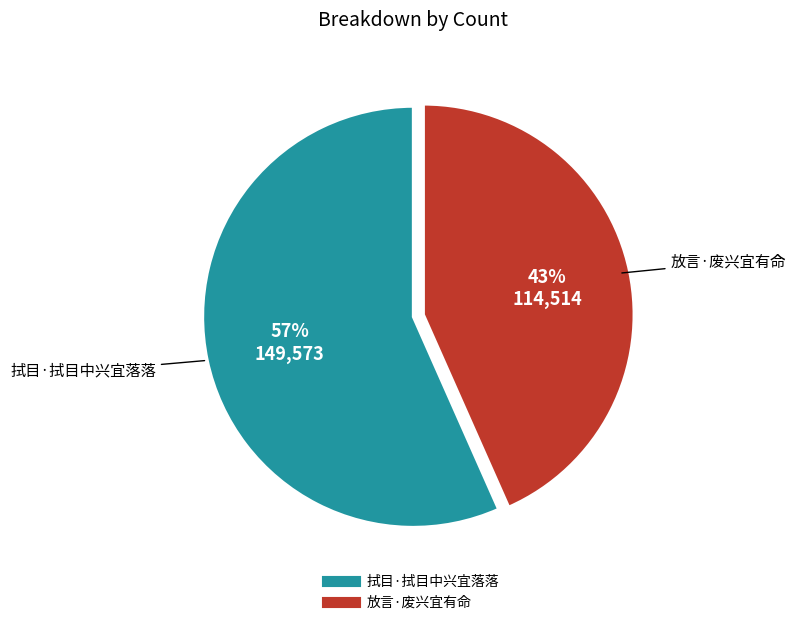

Does 放言·废兴宜有命 account for over 50% of the chart?

No